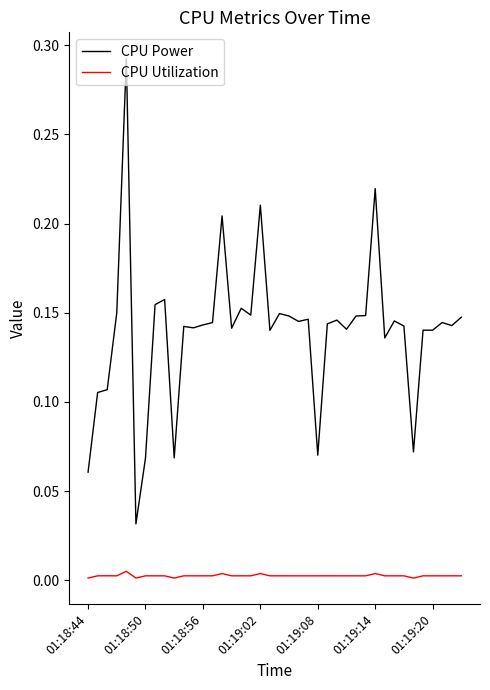

Which series has the widest spread of values?

CPU Power